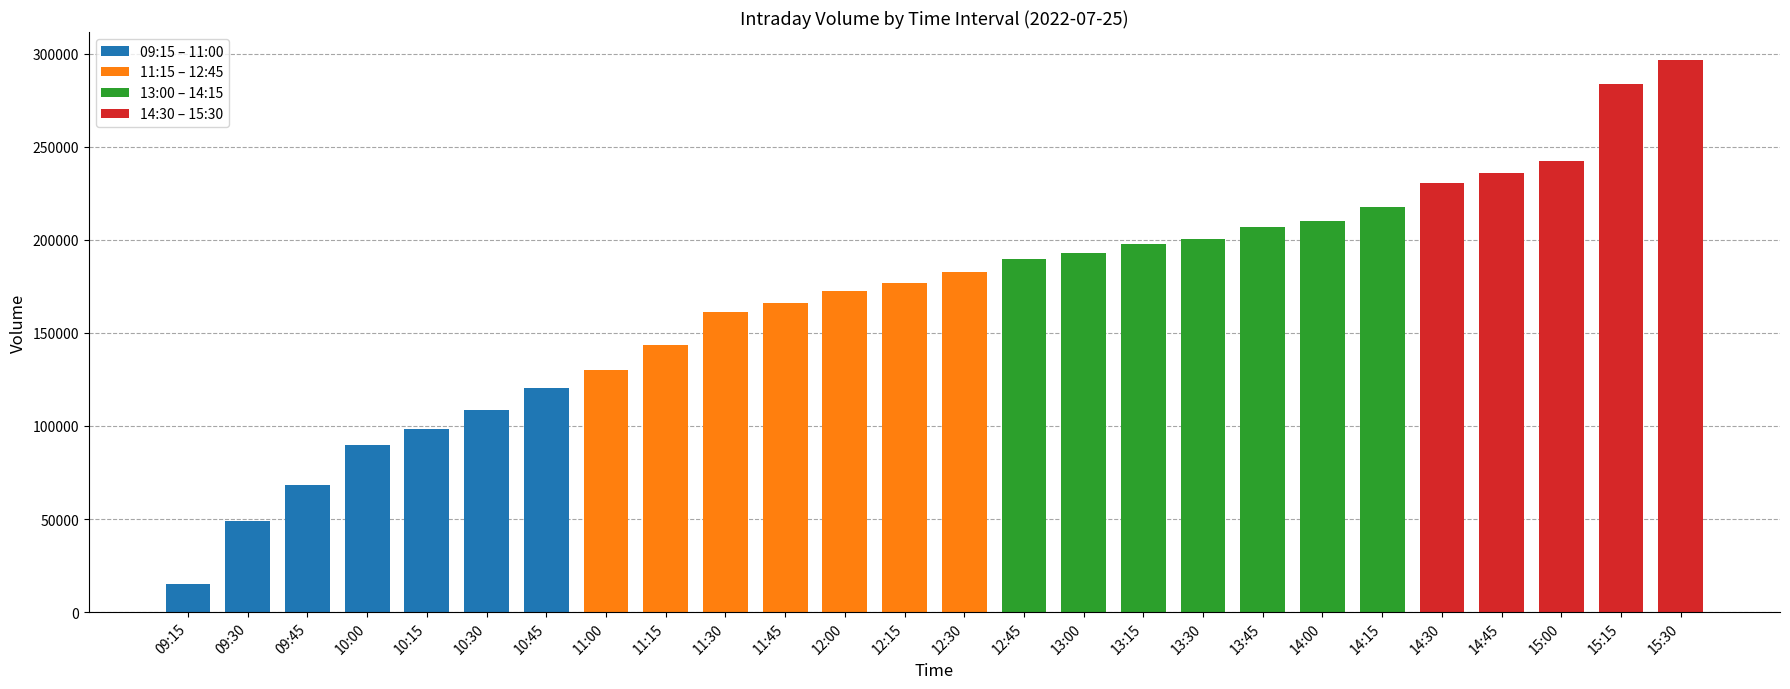

Are the bars horizontal?

No